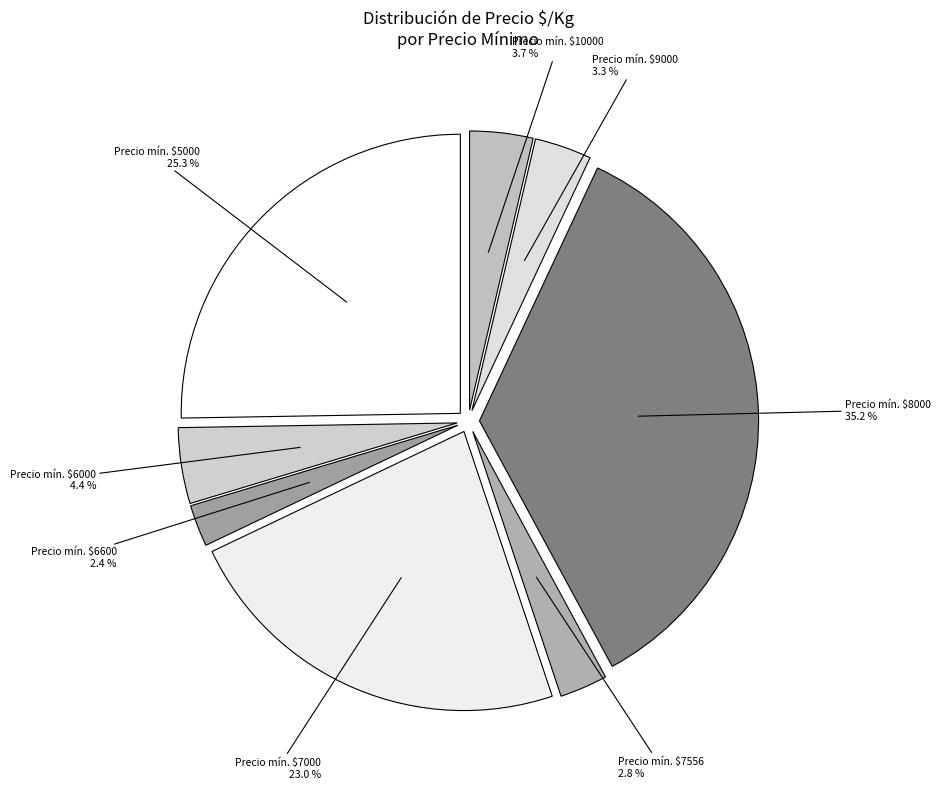

How many slices are in this pie chart?

8